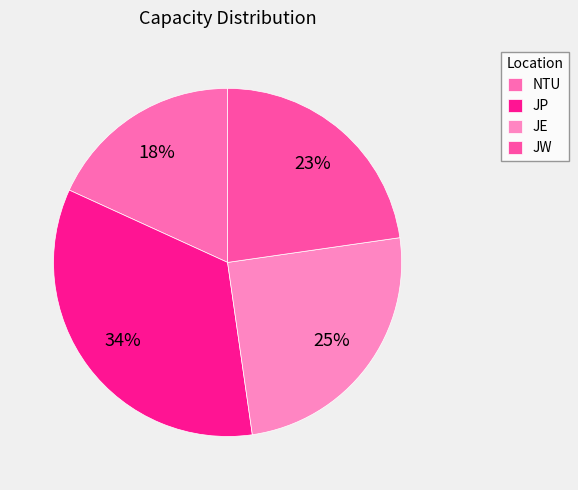

What is the largest slice in the pie chart?

JP